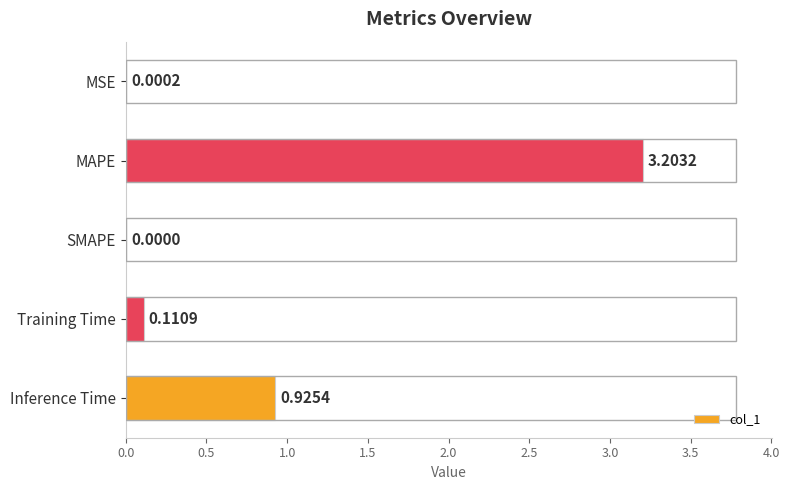

Which has a higher value, SMAPE or MAPE?

MAPE